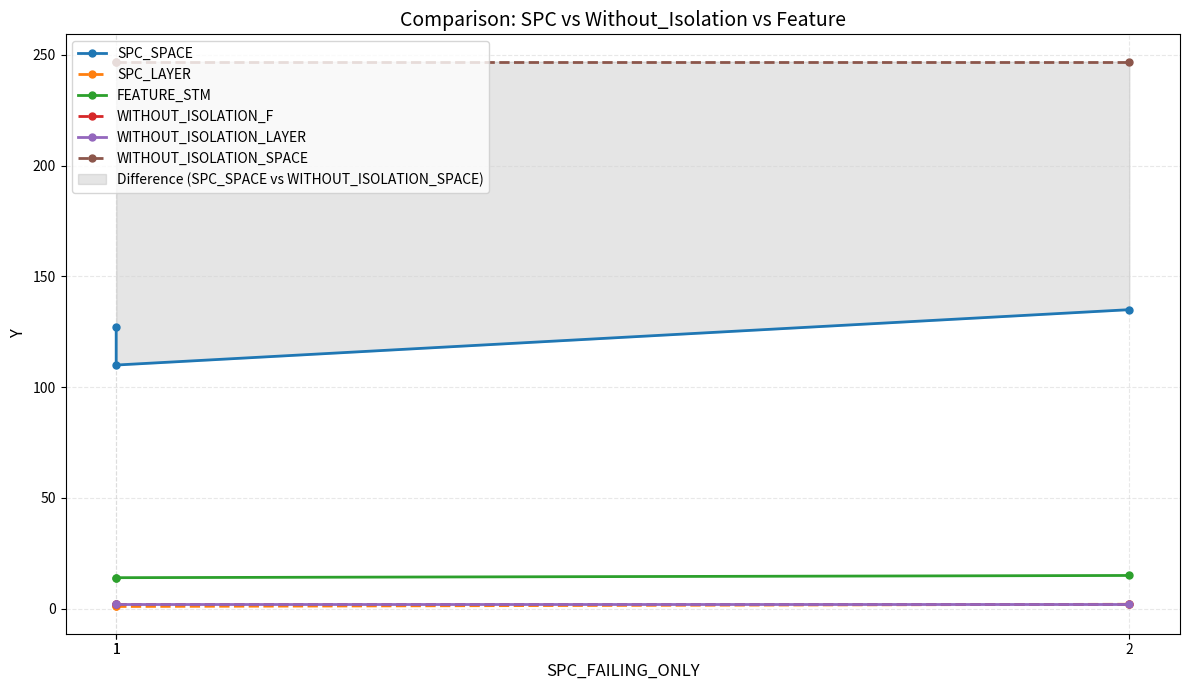

Rank the series at 1 from lowest to highest value.

SPC_LAYER, WITHOUT_ISOLATION_F, WITHOUT_ISOLATION_LAYER, FEATURE_STM, SPC_SPACE, WITHOUT_ISOLATION_SPACE